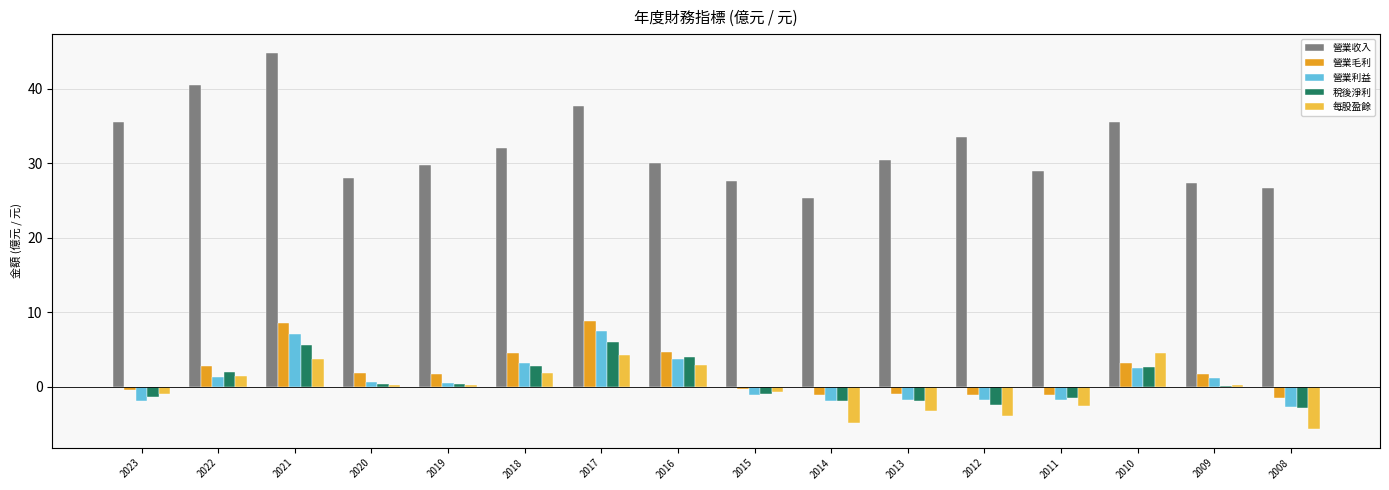

Which series changed the most between 2019 and 2018?

營業毛利